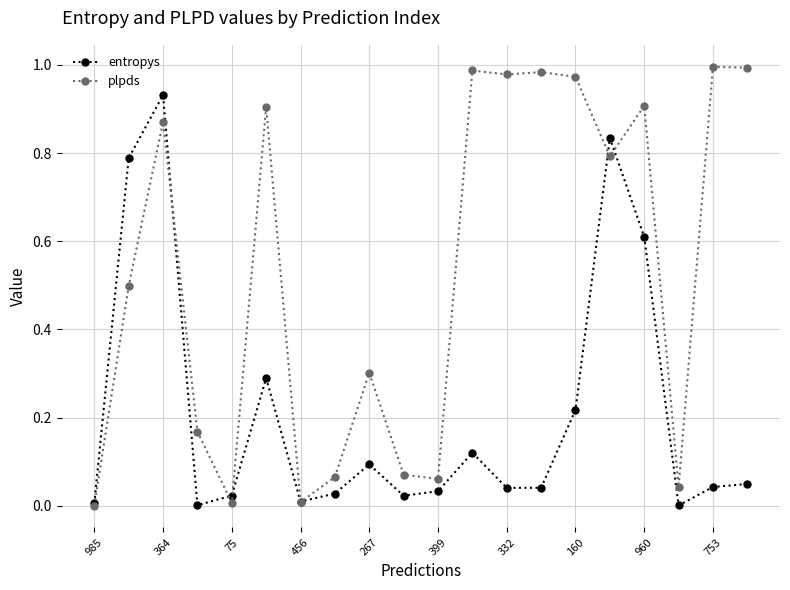

In entropys, how many points are lower than both neighbors (excluding endpoints)?

5